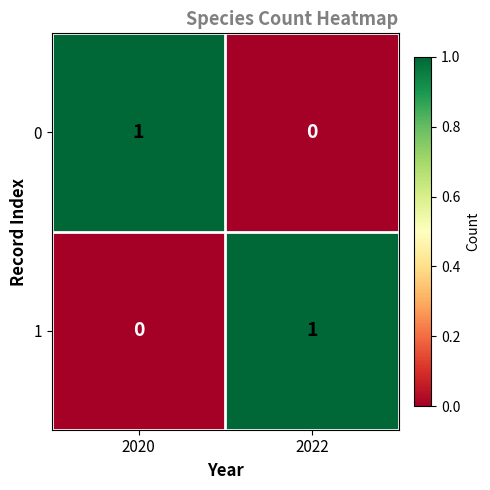

At which label does 1 reach its minimum?

2020